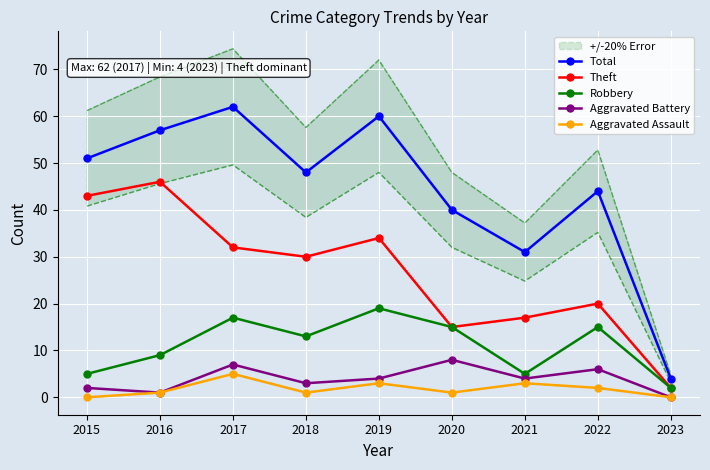

How many series are shown in this chart?

5